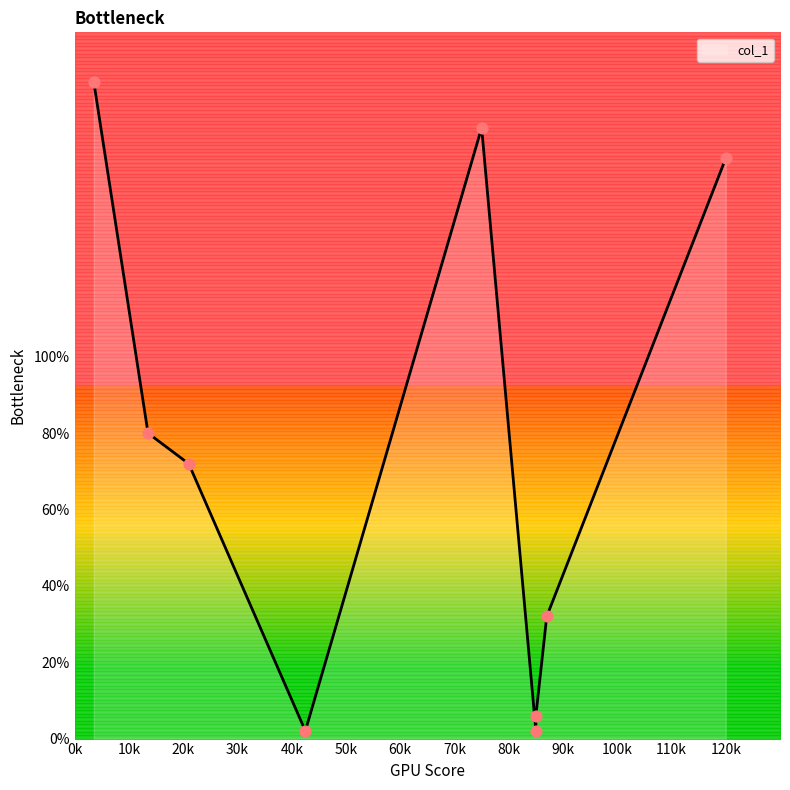

Between 1200 and 35, which is larger?

35